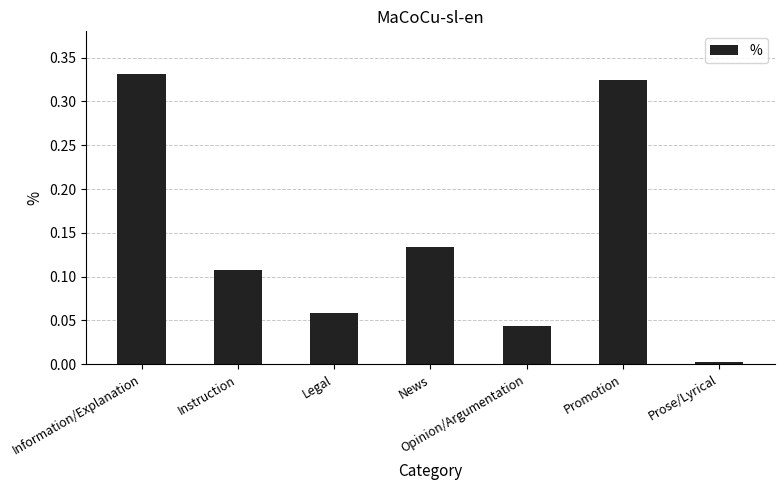

What is the sum of the values at Instruction and Legal?

0.2